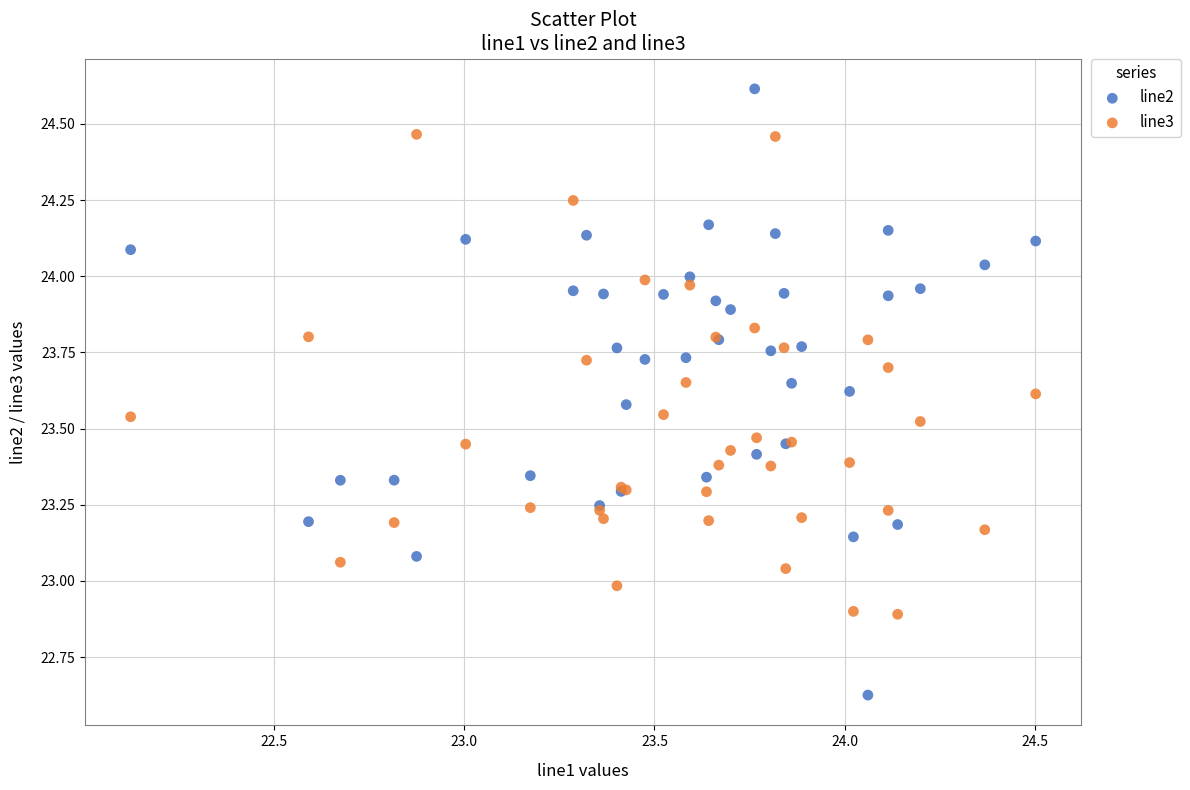

Which series reaches the minimum Y coordinate?

line2